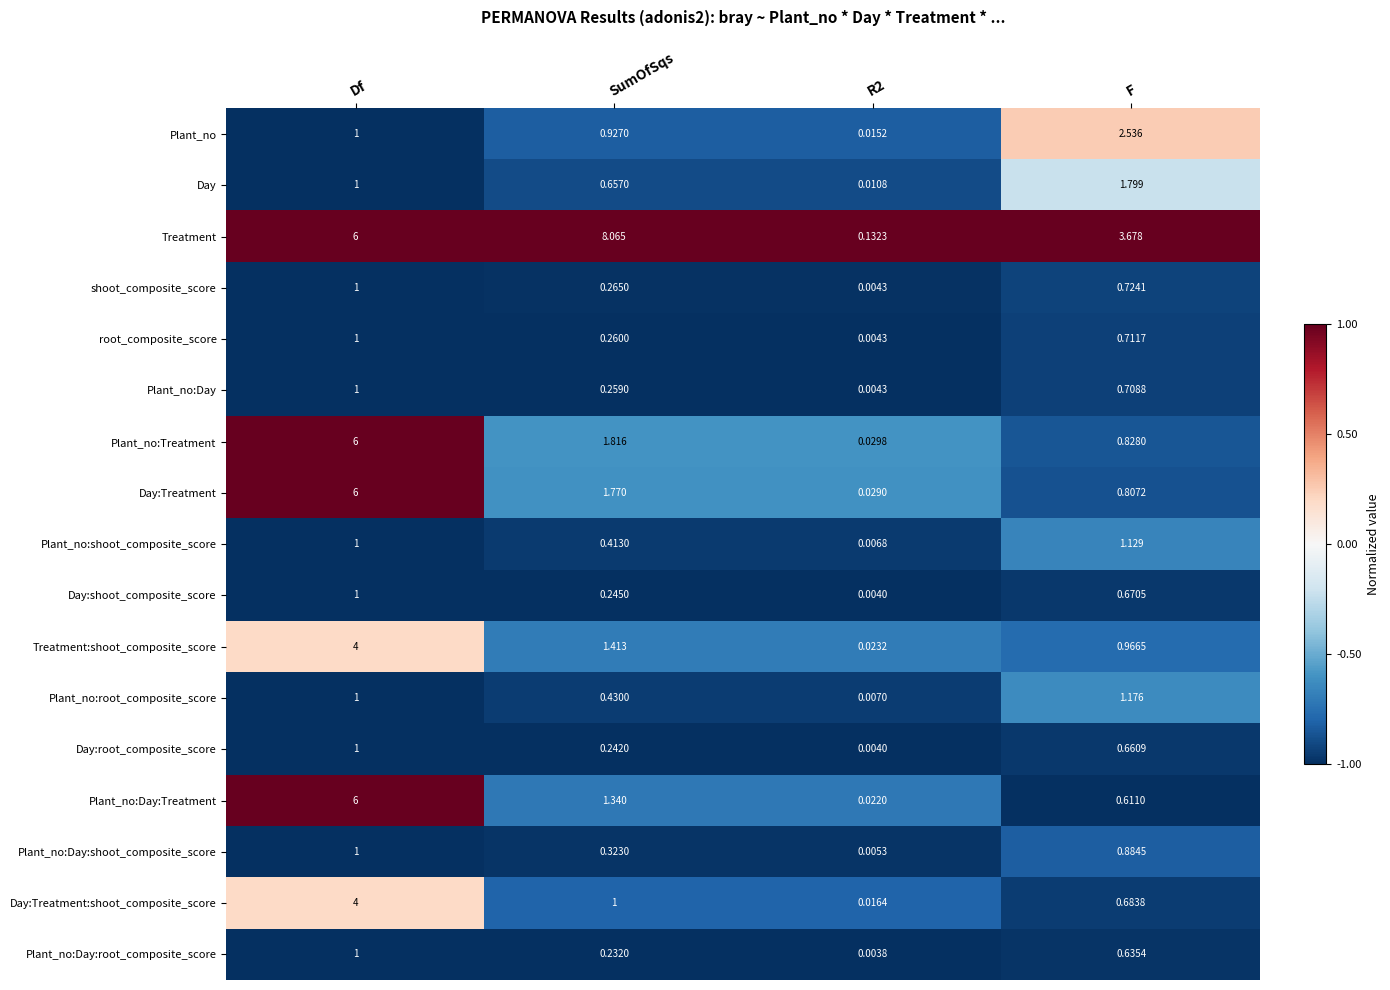

At F, list the series in order from largest to smallest.

Treatment, Plant_no, Day, Plant_no:root_composite_score, Plant_no:shoot_composite_score, Treatment:shoot_composite_score, Plant_no:Day:shoot_composite_score, Plant_no:Treatment, Day:Treatment, shoot_composite_score, root_composite_score, Plant_no:Day, Day:Treatment:shoot_composite_score, Day:shoot_composite_score, Day:root_composite_score, Plant_no:Day:root_composite_score, Plant_no:Day:Treatment